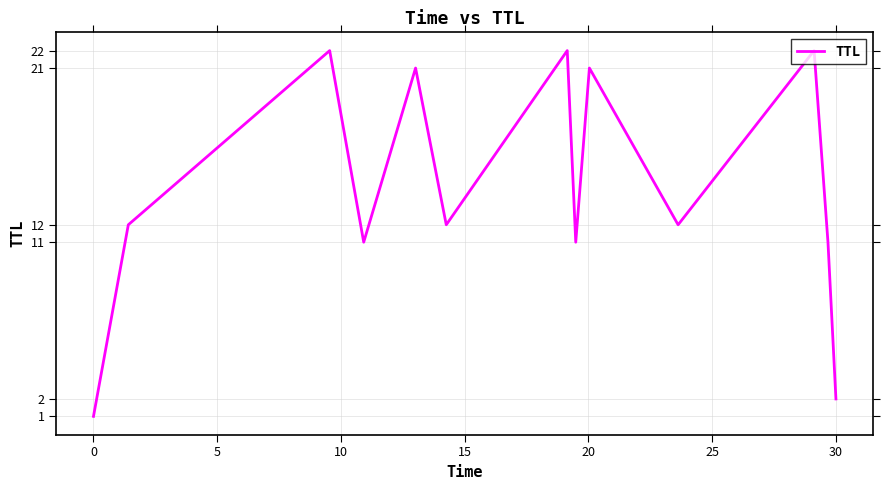

What is the greatest value displayed?

22